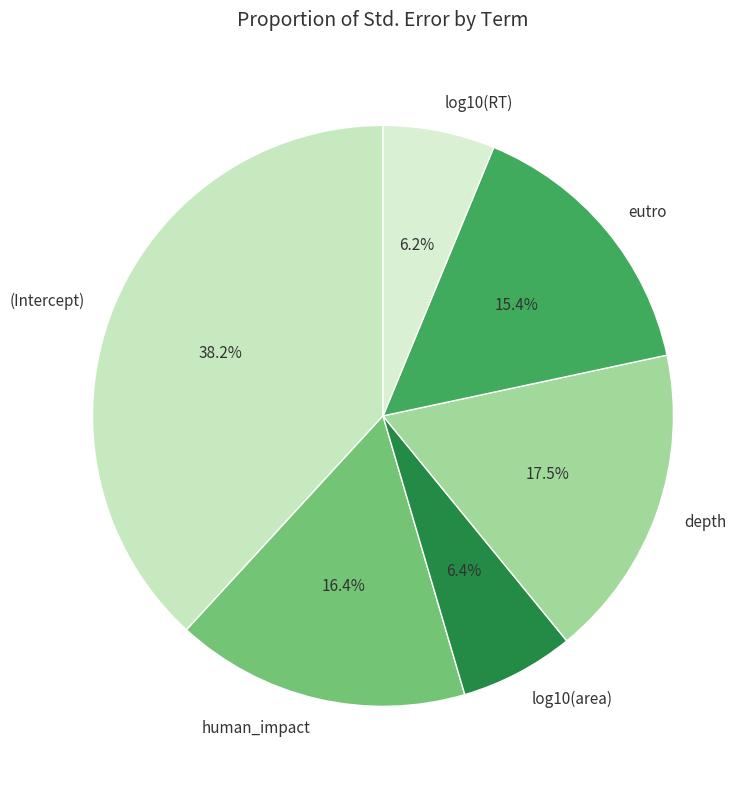

Between human_impact and depth, which is larger?

depth